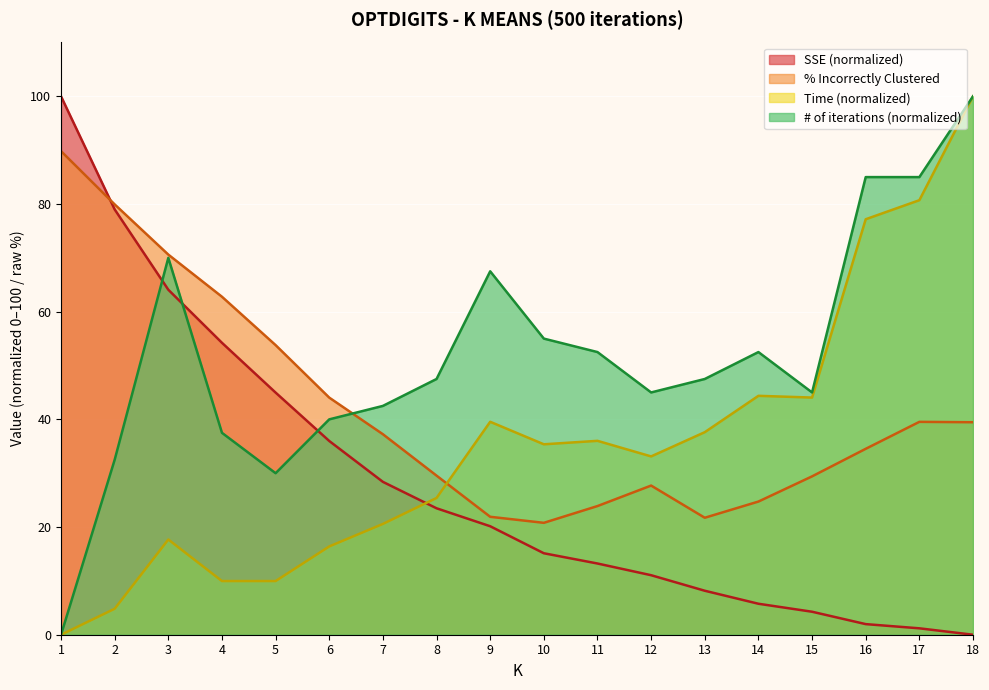

True or false: # of iterations and SSE cross at least once.

True